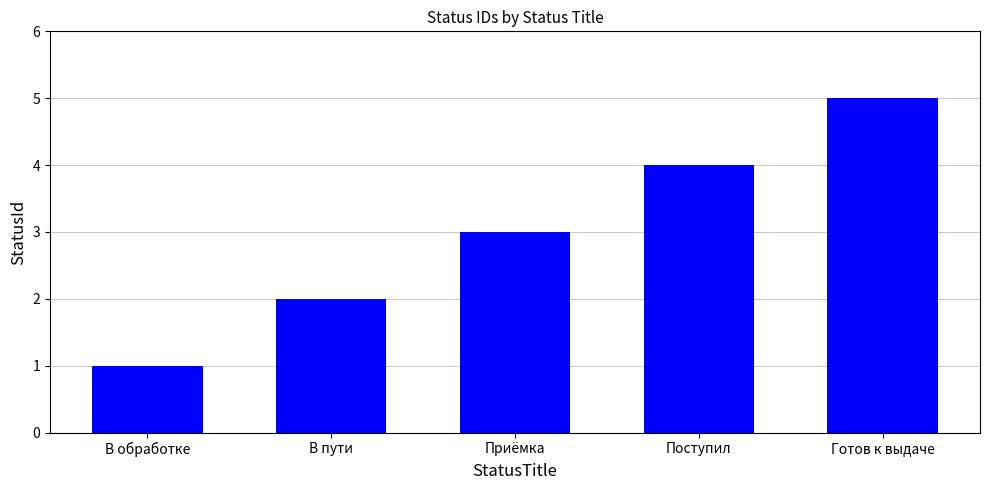

How many values are between 2 and 4?

3